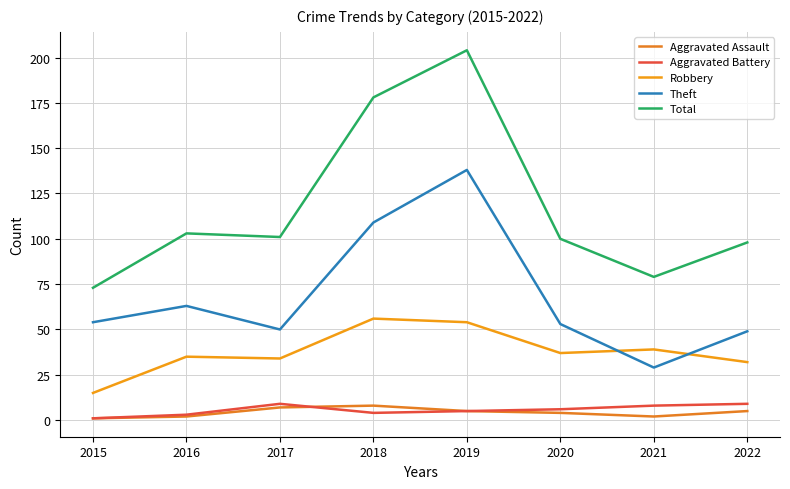

What are all the series names shown in the legend?

Aggravated Assault, Aggravated Battery, Robbery, Theft, Total